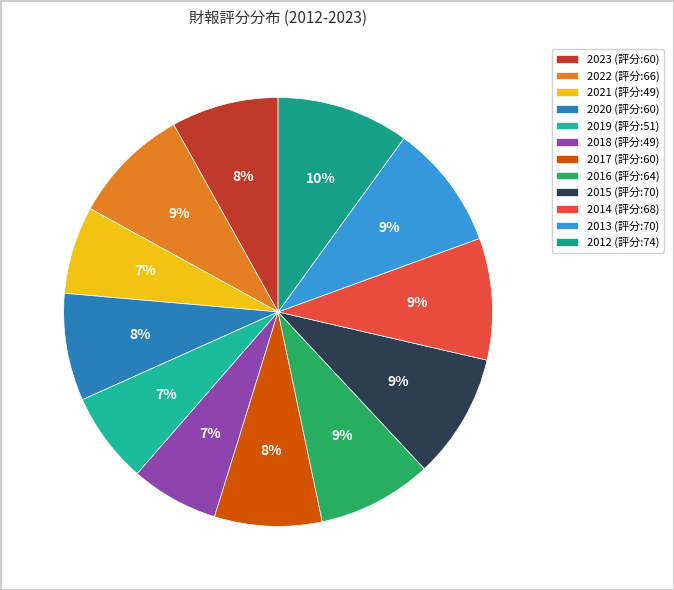

What is the largest slice in the pie chart?

2012